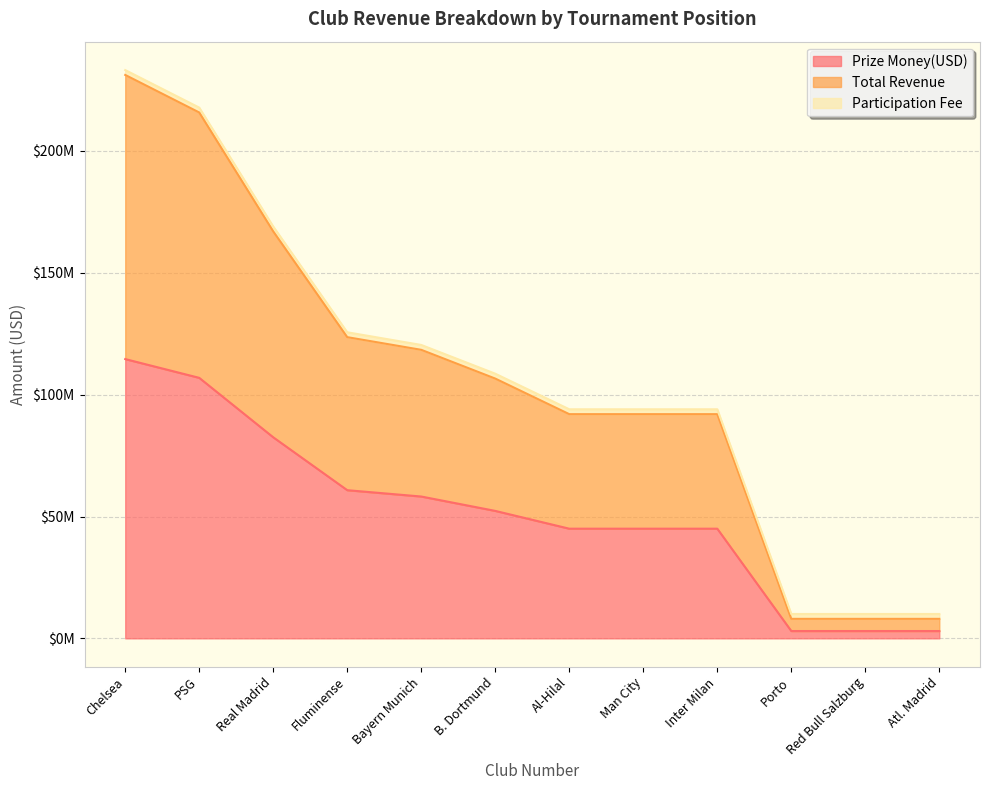

True or false: Total Revenue and Prize Money(USD) cross at least once.

False